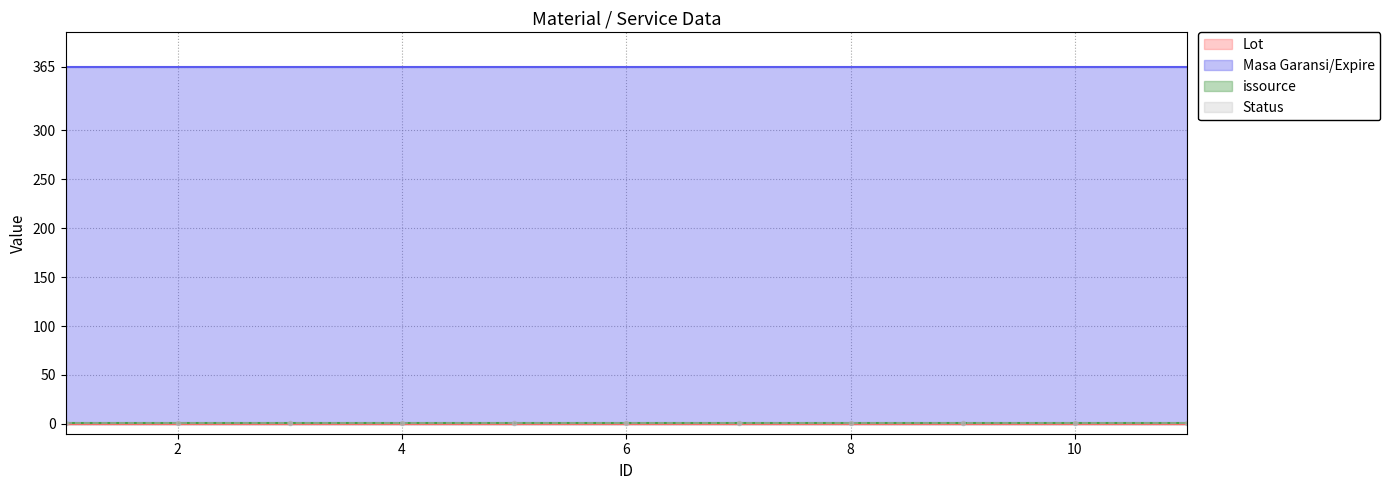

What is the sum of all Status values?

11